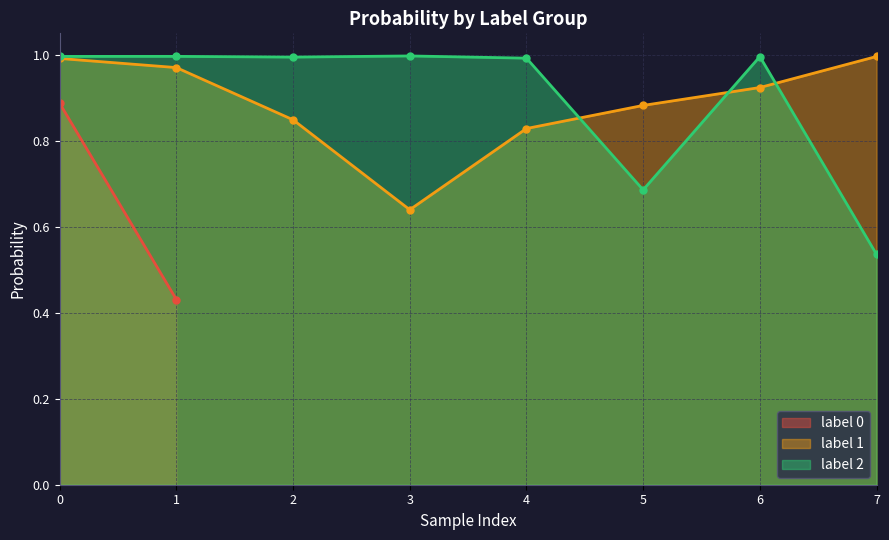

Is the value of label 1 at 4 greater than the value of label 2 at 2?

No